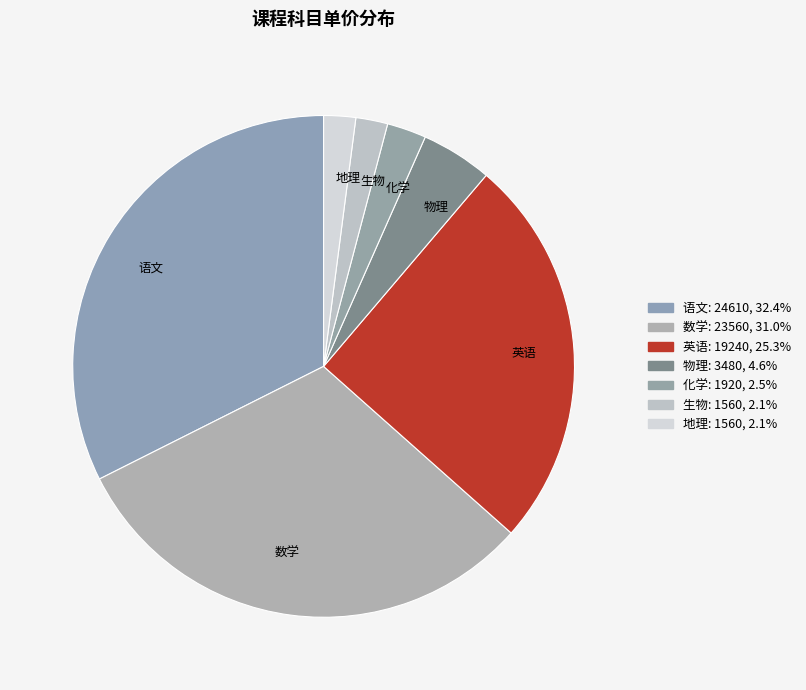

Approximately how many times larger is the value at 物理 compared to 生物?

2.2